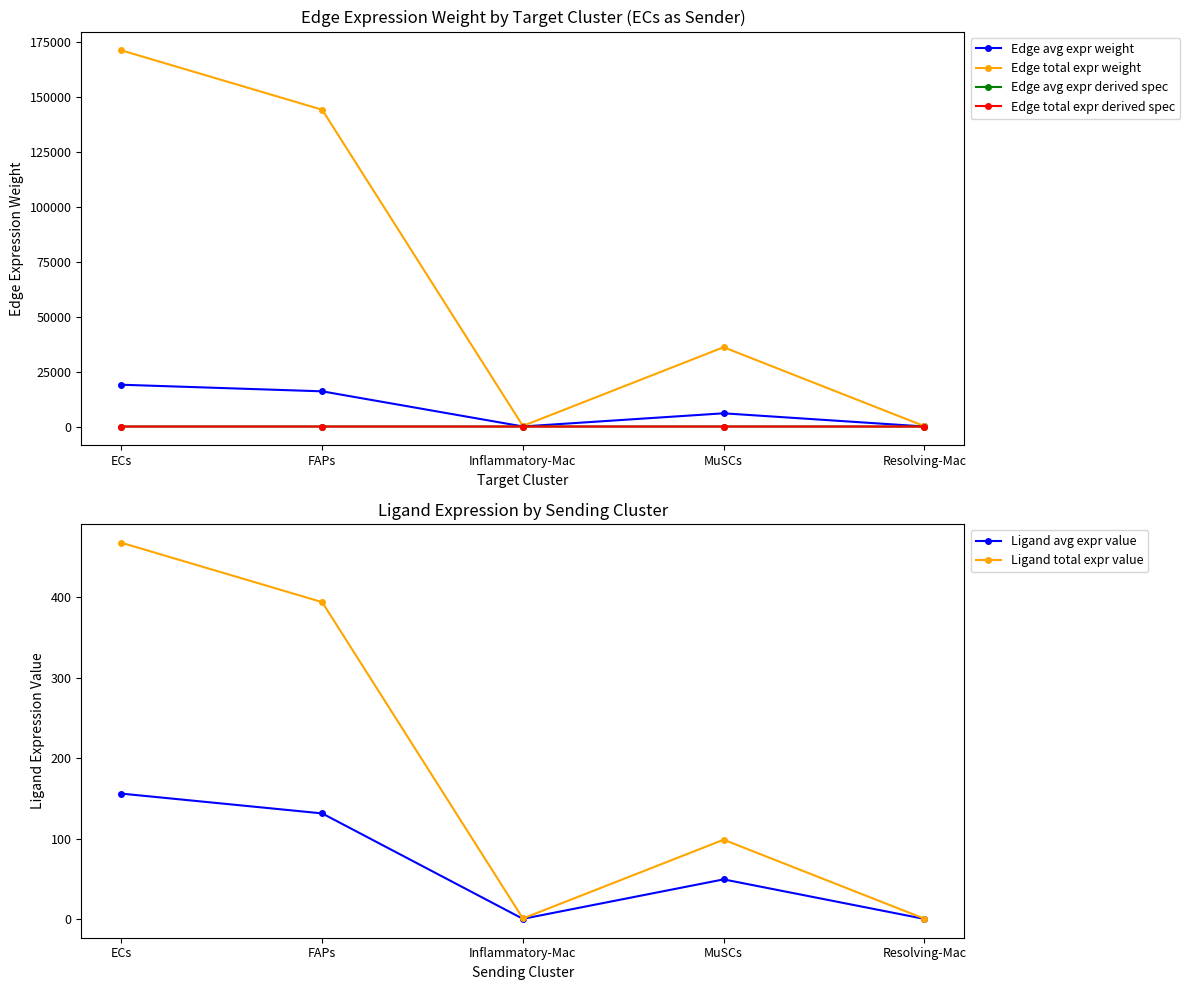

Which series has the largest range (max minus min)?

Edge total expr weight